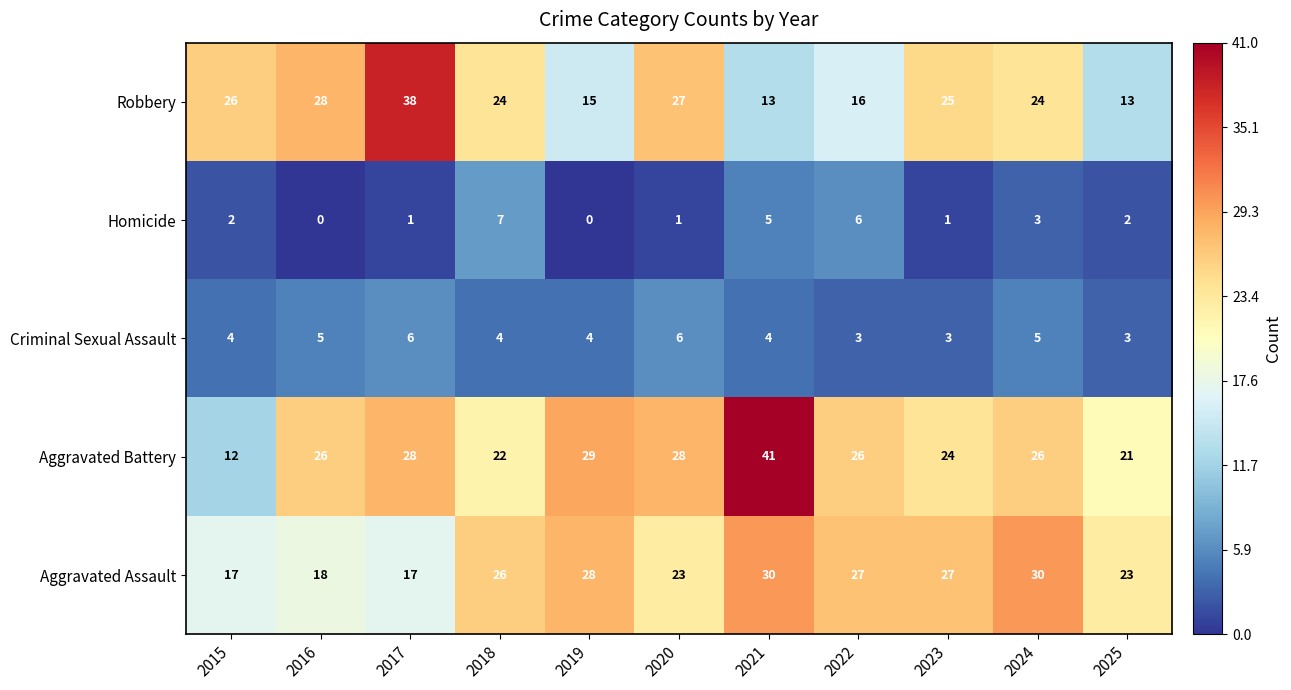

What is the difference between the maximum and minimum values in the Aggravated Assault series?

13